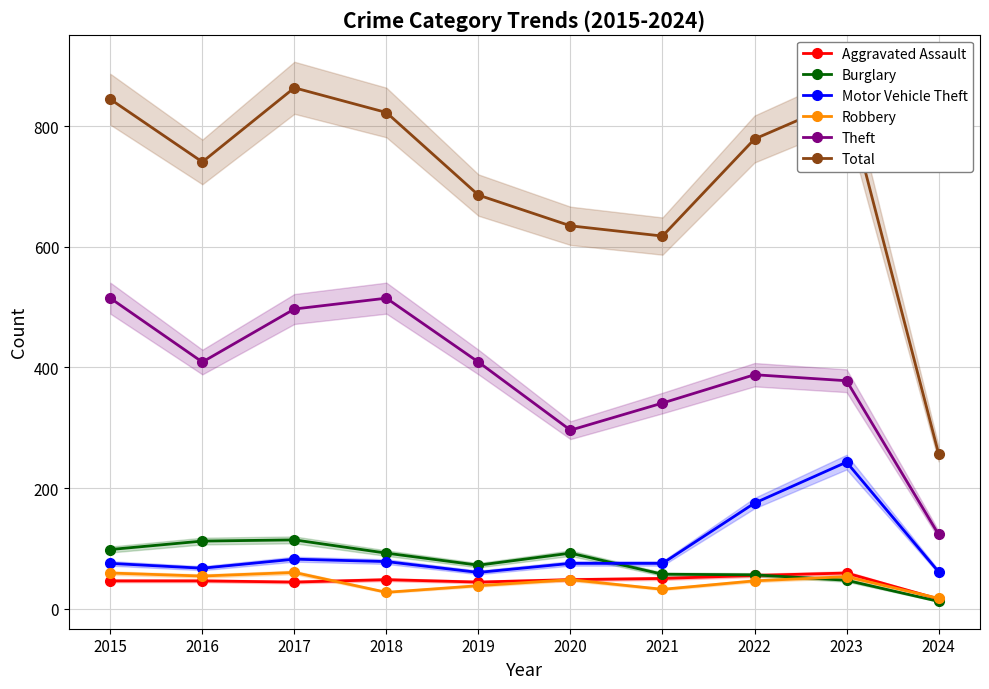

Where is Robbery nearest to the value 38?

2019